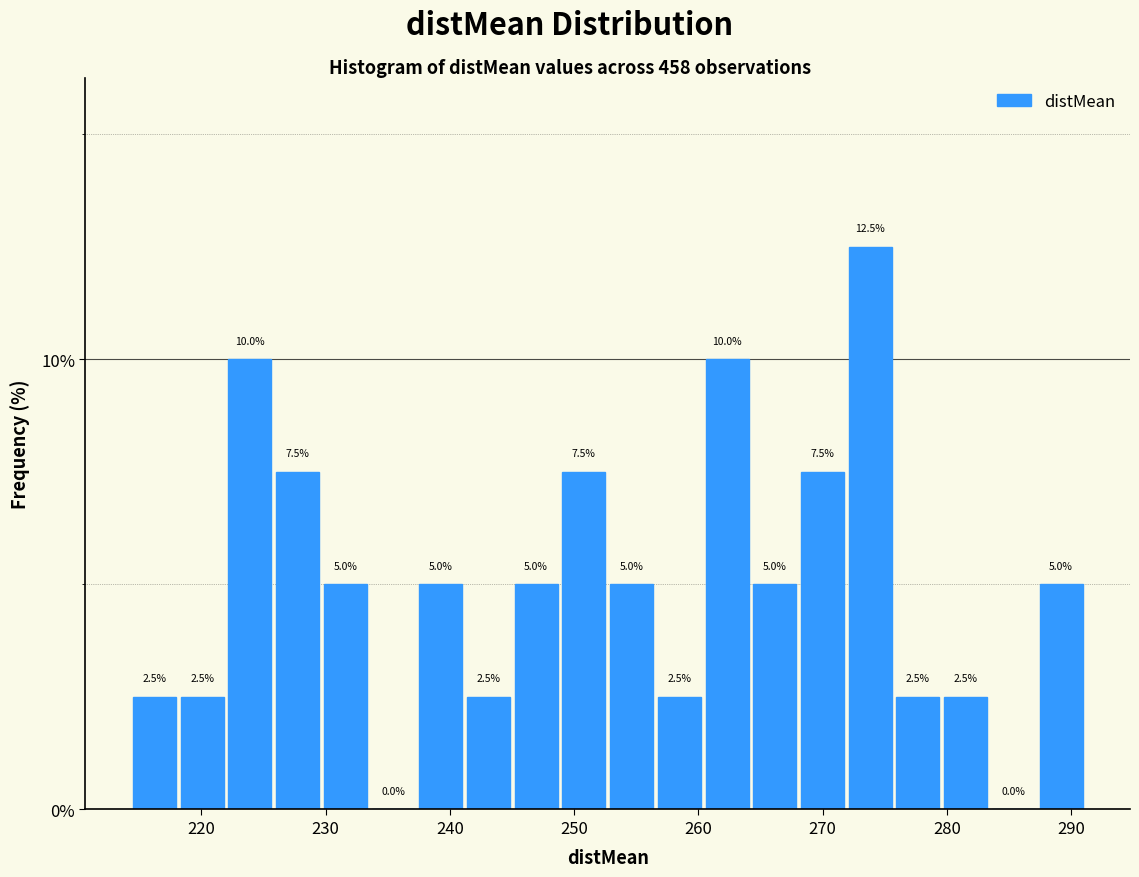

Around what value on the x-axis is the tallest bar? Give the approximate position of its centre, as read against the axis.

274